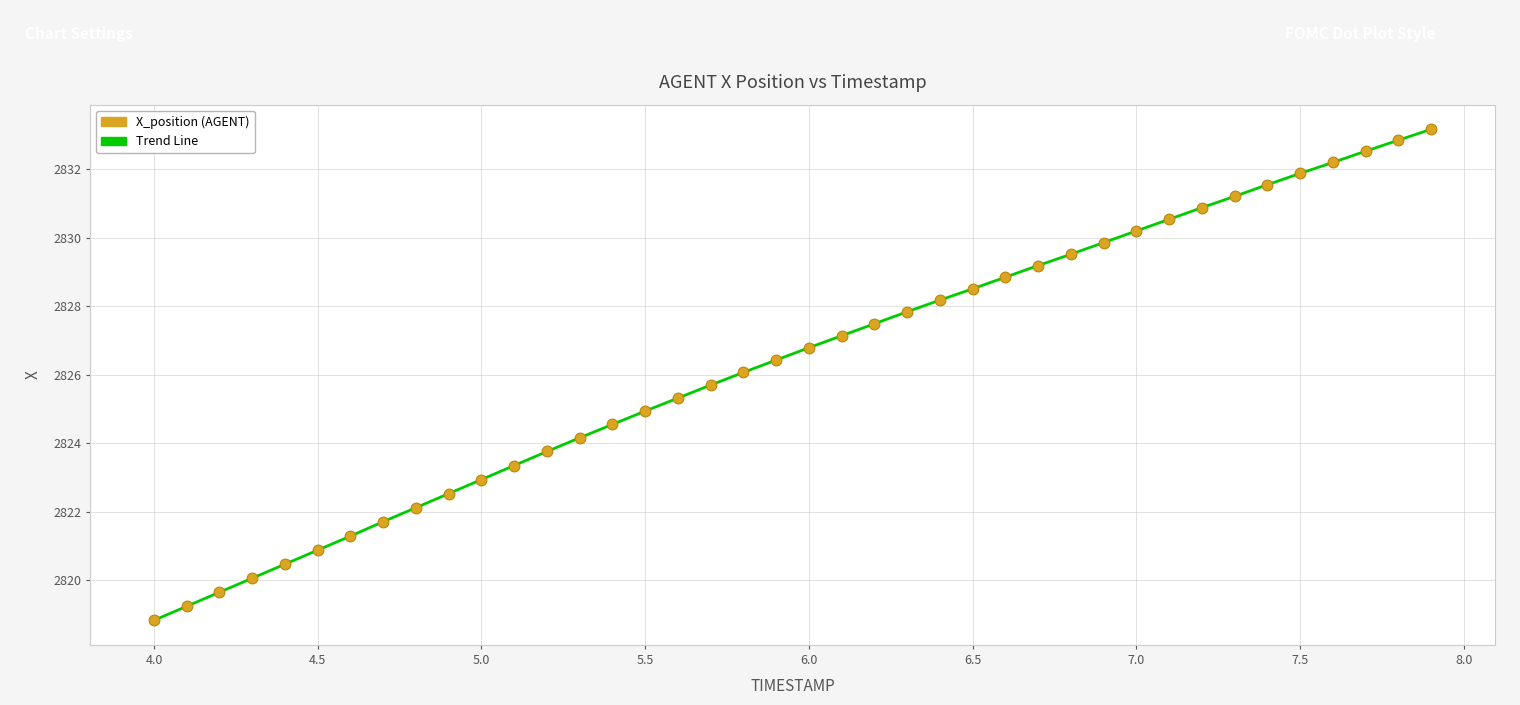

What is the range of Y values (max minus min)?

14.3